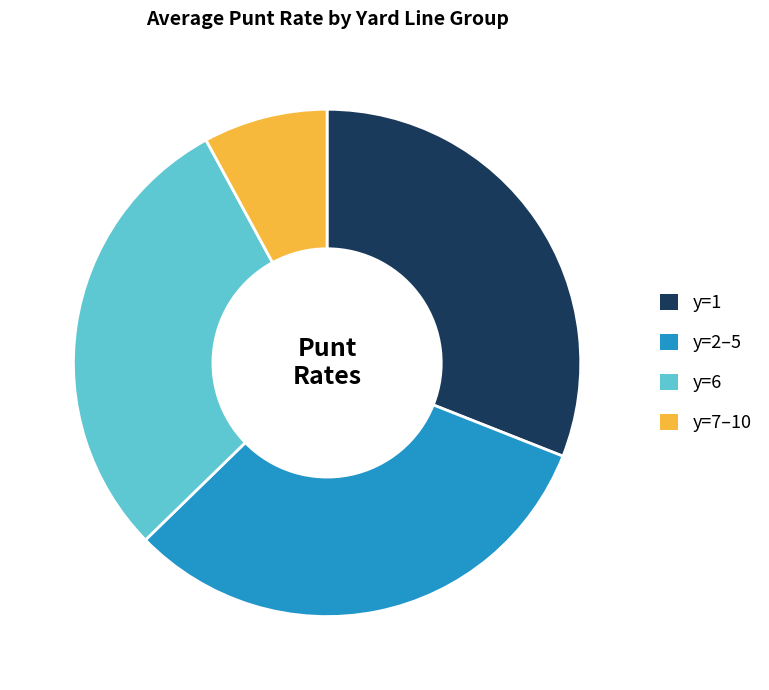

Which has a higher value, y=7–10 or y=2–5?

y=2–5